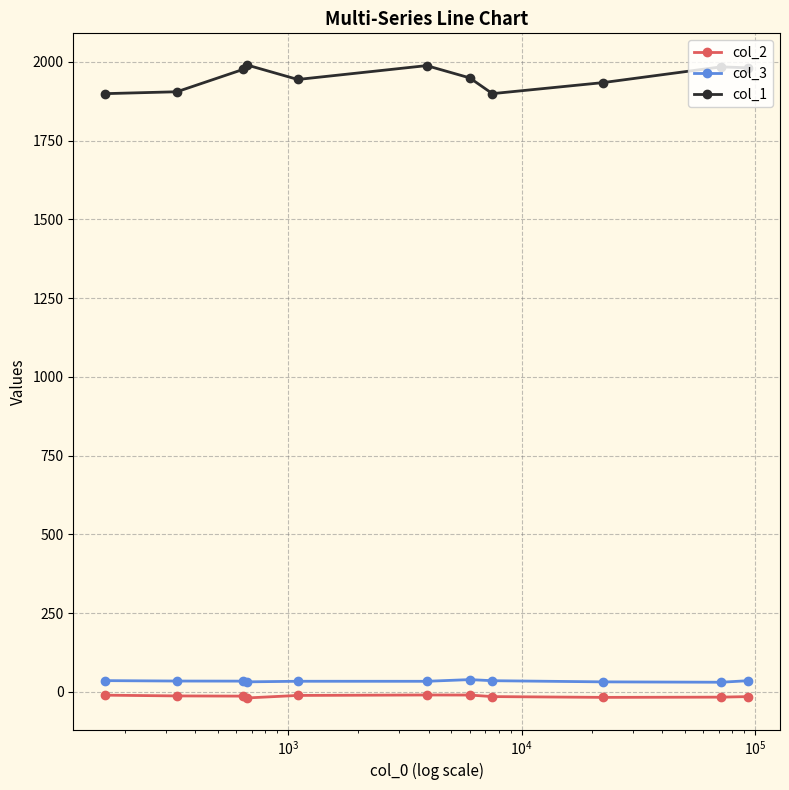

True or false: col_1 and col_2 cross at least once.

False